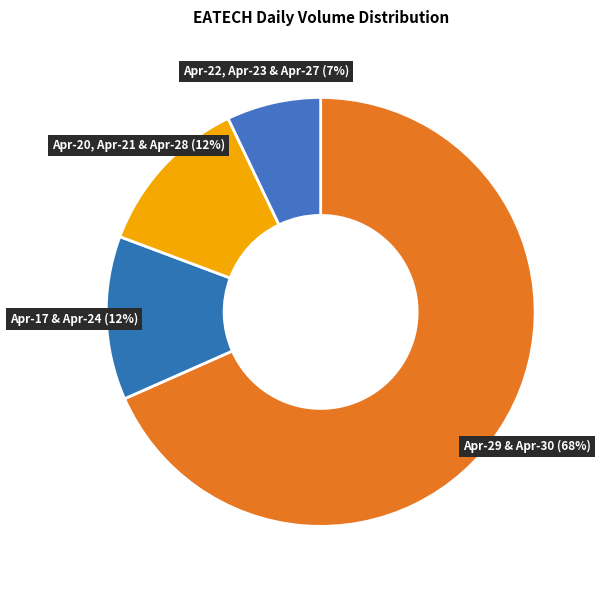

What is the smallest slice in the pie chart?

Apr-22, Apr-23 & Apr-27